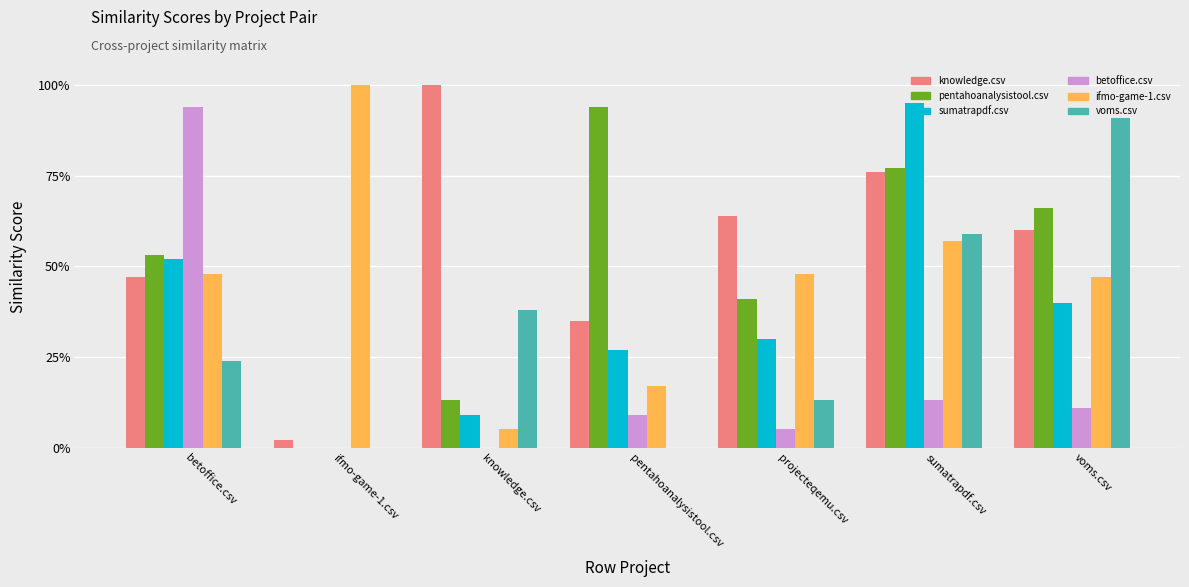

Are the bars grouped side by side (vs. stacked)?

Yes